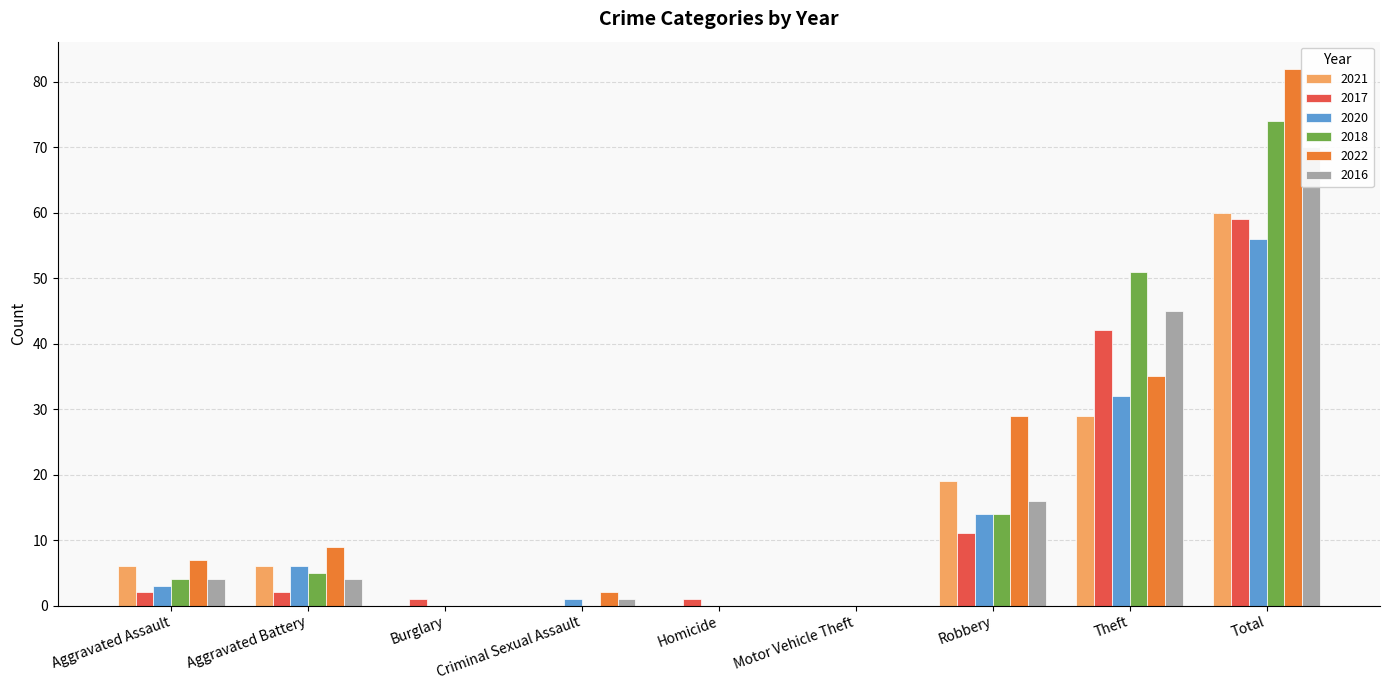

At how many categories does at least one series exceed 52?

1